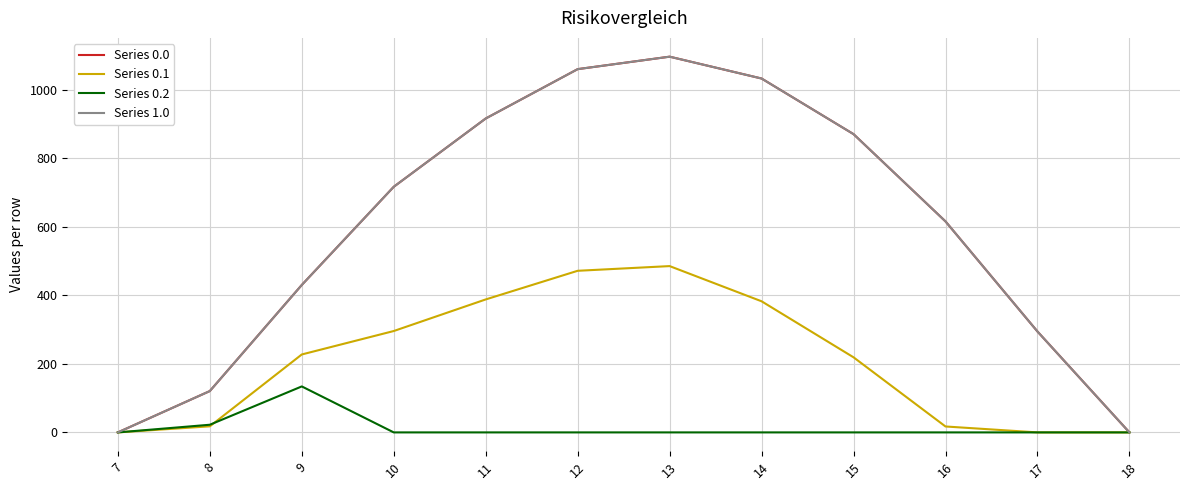

At which category is the sum across all series the highest?

13